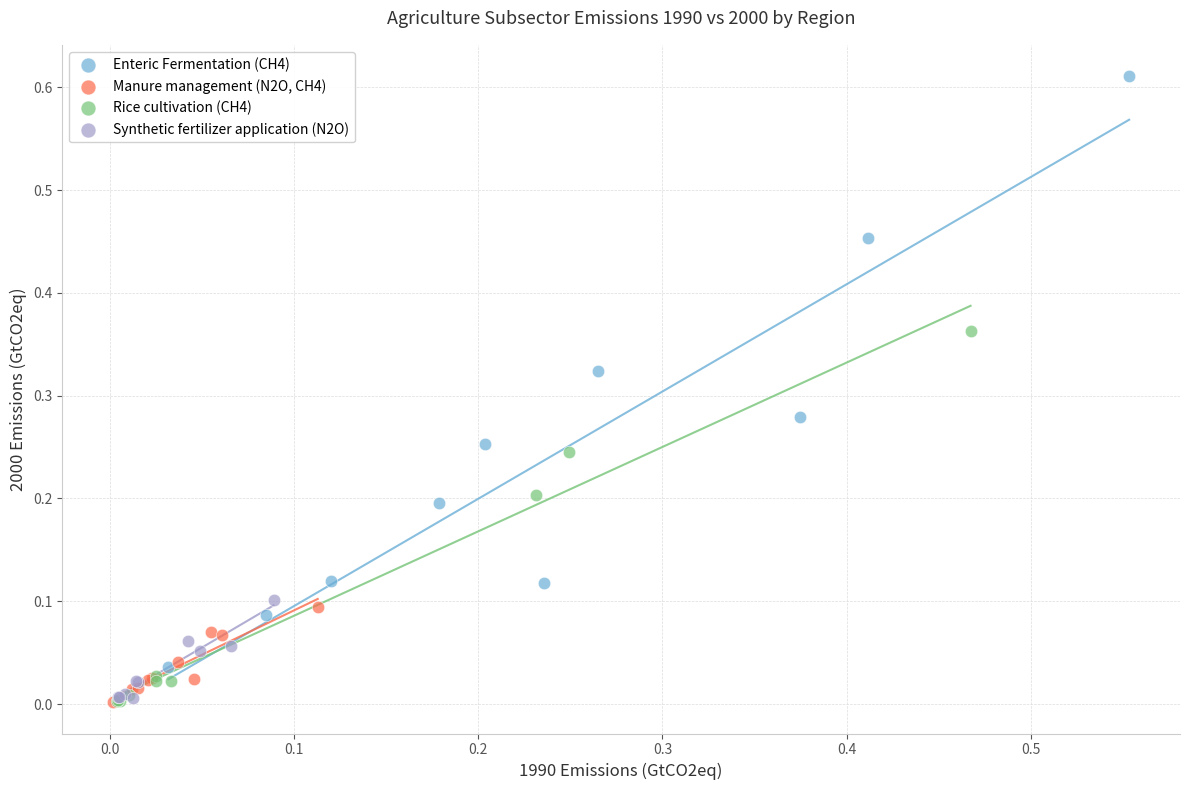

Which series has the widest spread of Y values?

Enteric Fermentation (CH4)